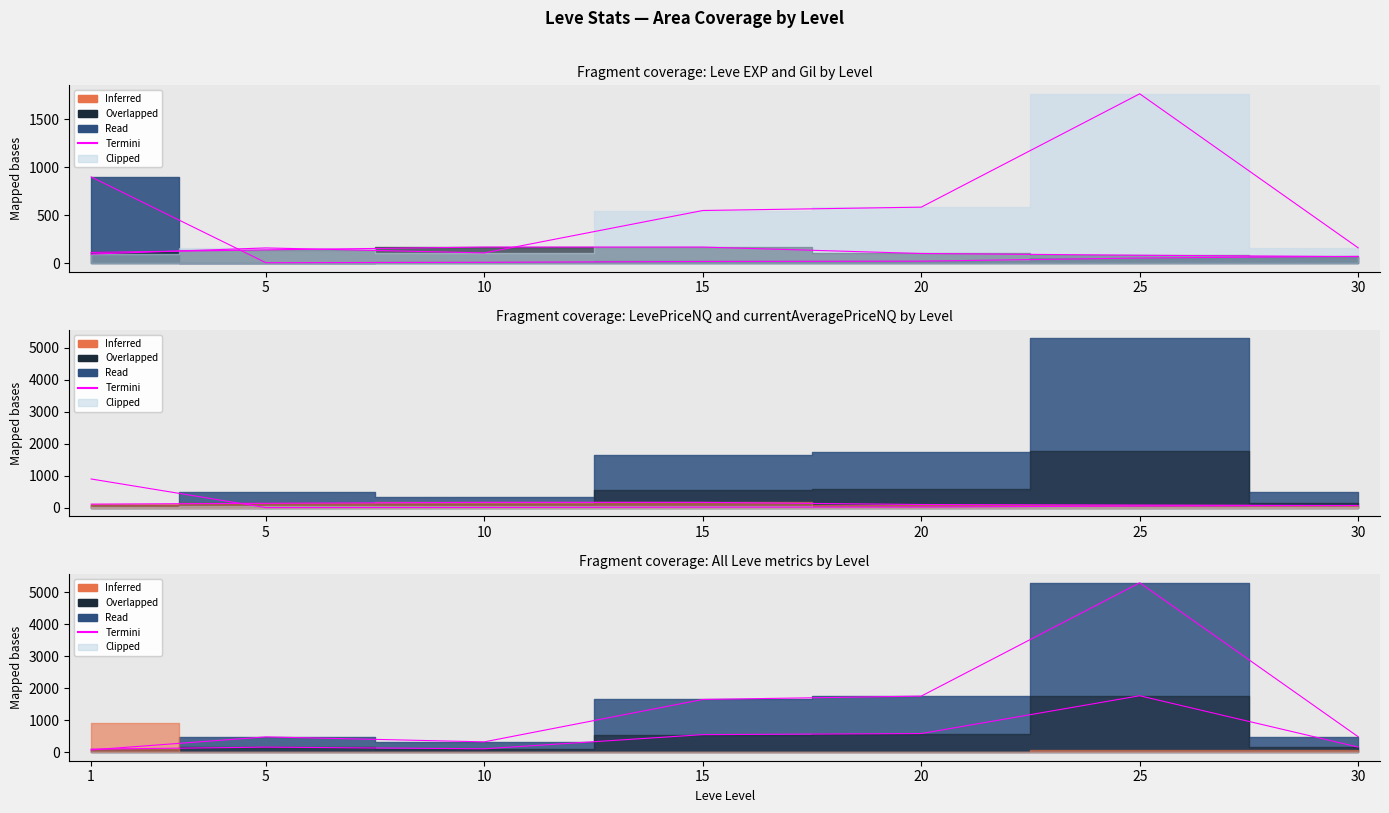

Which series changed the most between 1 and 10?

Leve EXP